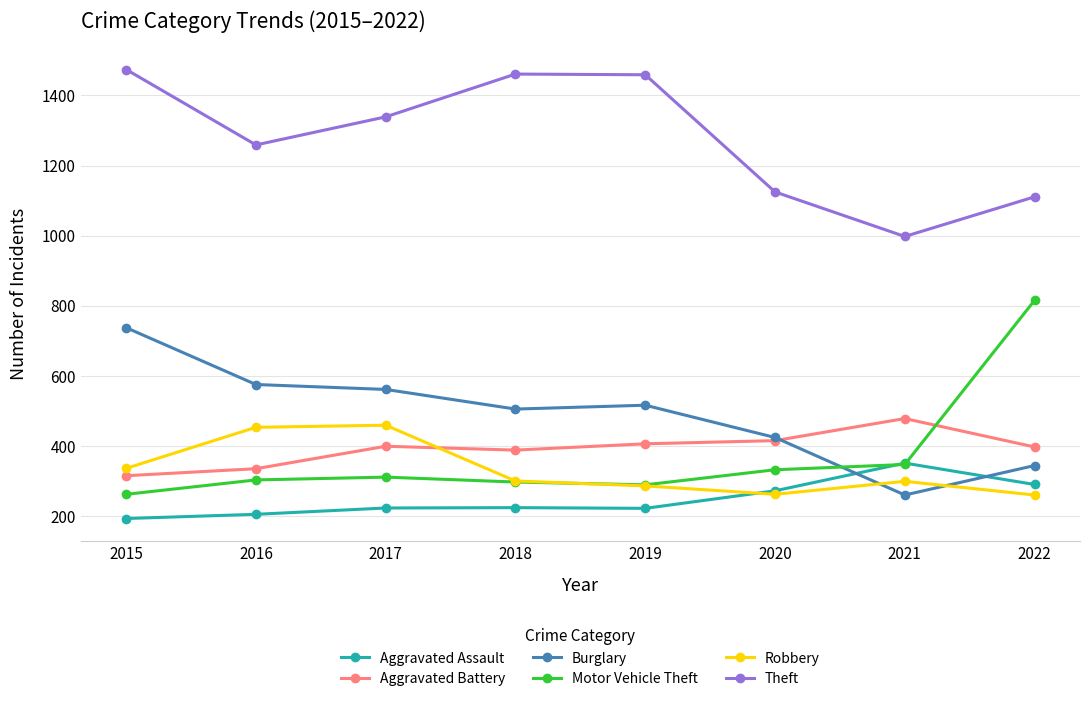

Is the value of Burglary at 2021 greater than the value of Aggravated Battery at 2021?

No